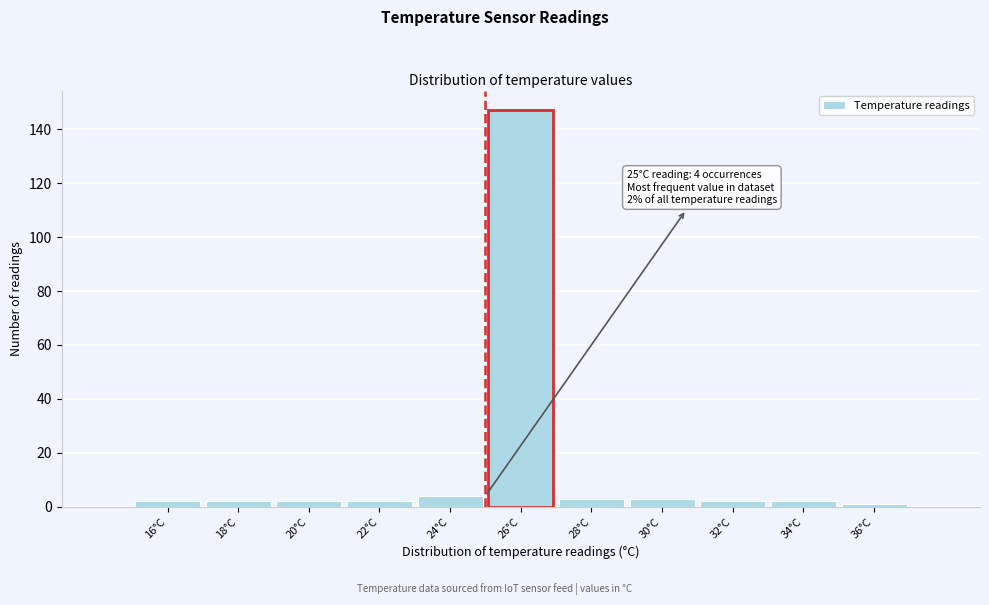

Which range on the x-axis has the tallest bar?

25 to 27